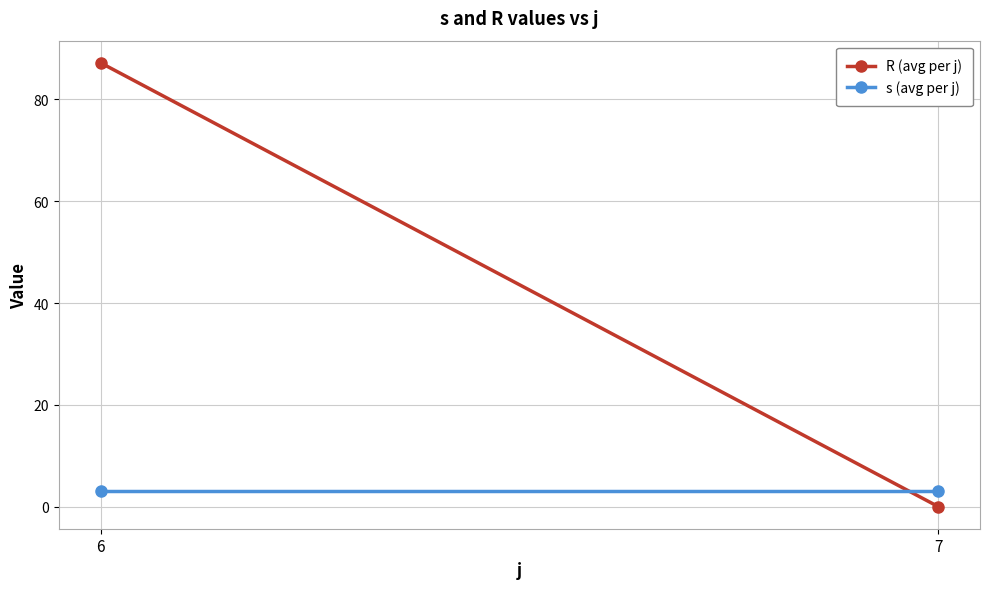

What is the highest value of the R (avg per j) series?

87.2